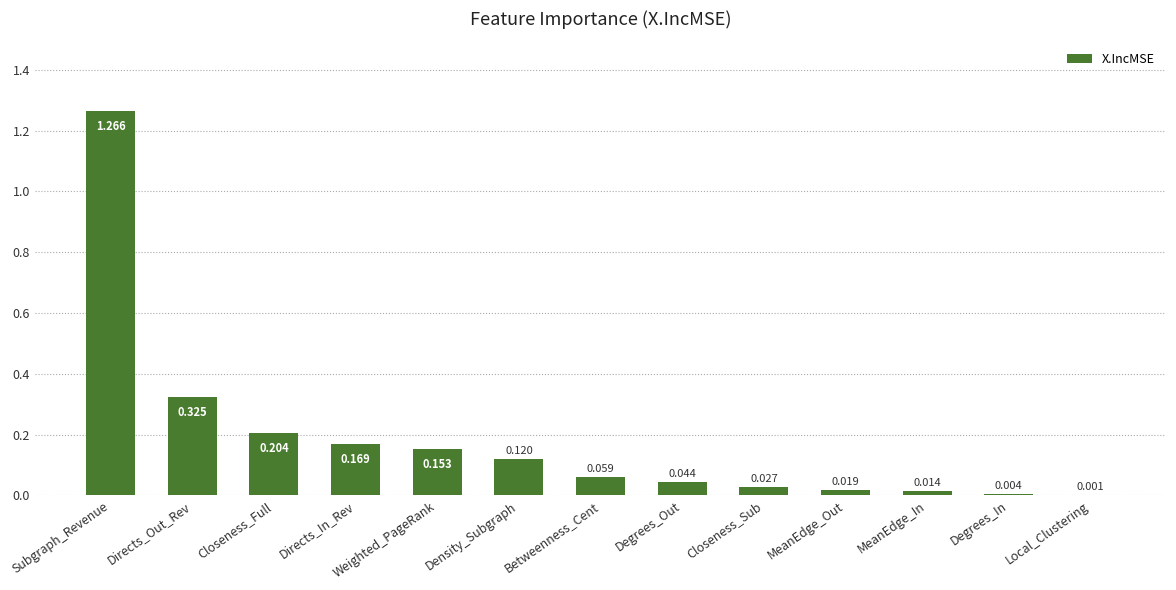

What is the sum of all values?

2.4